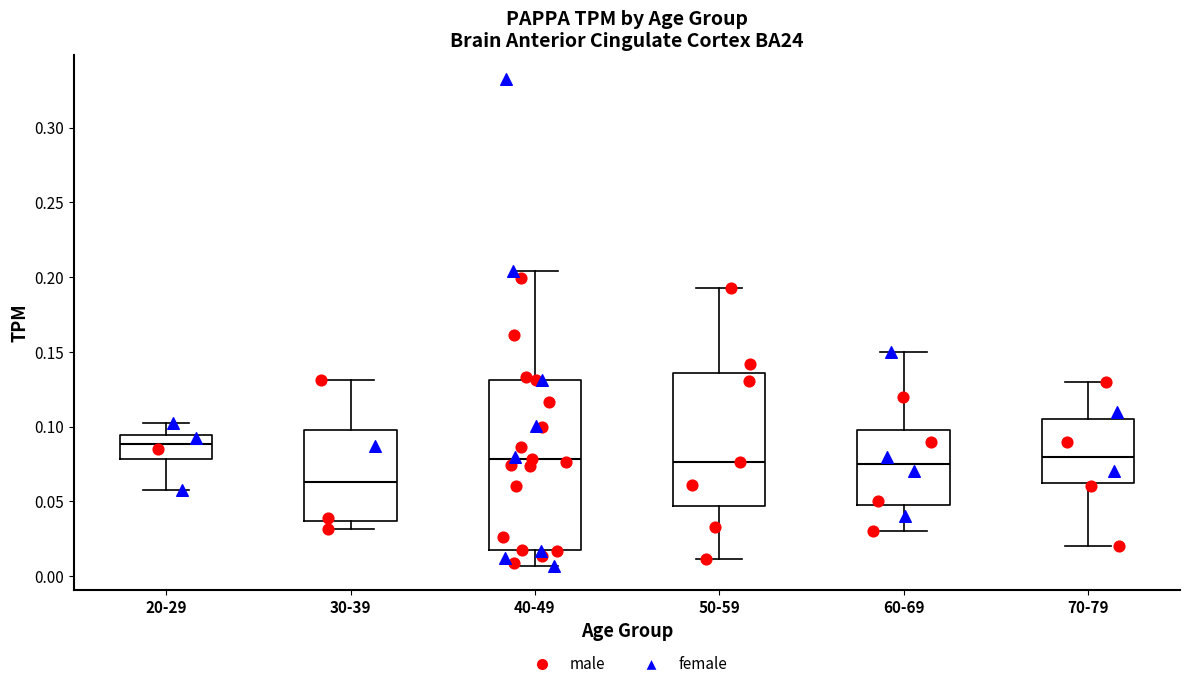

Which box is the tallest, from its lower edge to its upper edge?

40-49